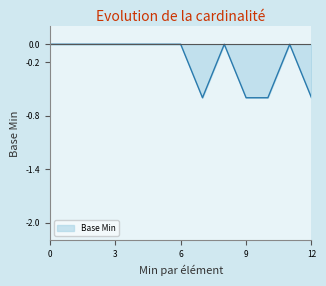

True or false: the data has more than 0 interior local peaks.

True